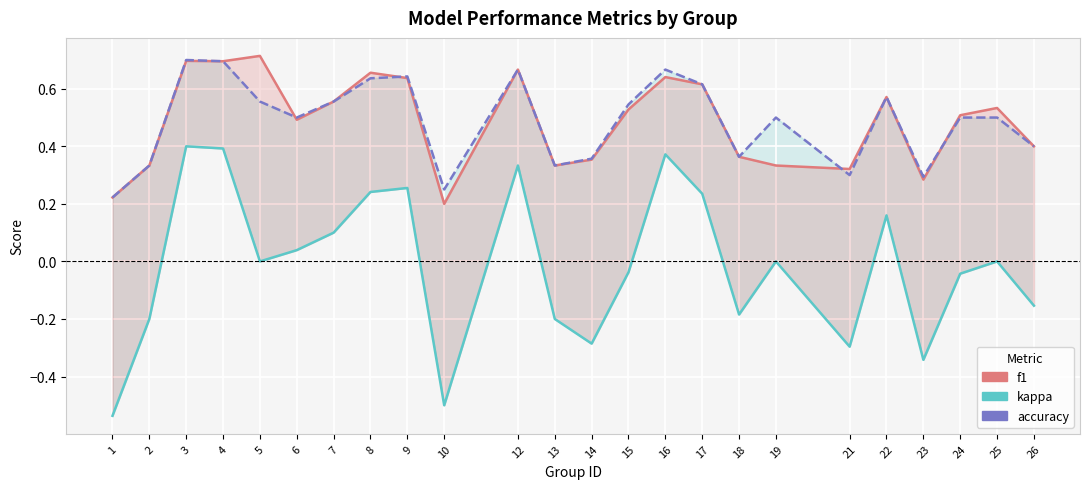

At which label does accuracy reach its peak?

3